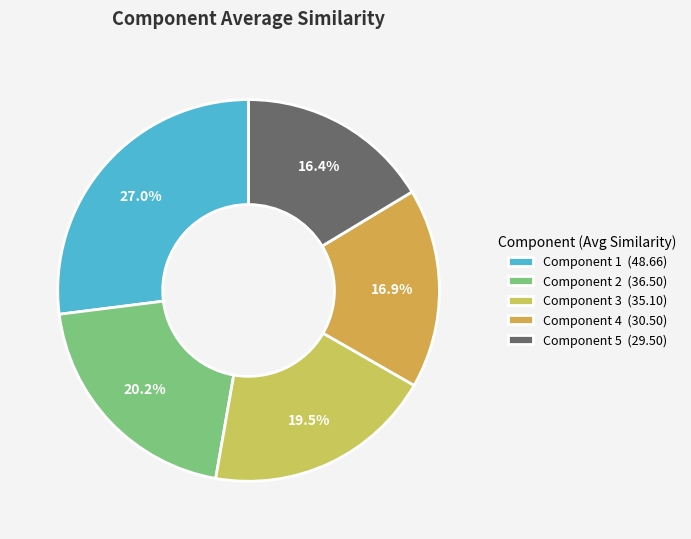

What is the largest slice in the pie chart?

Component 1